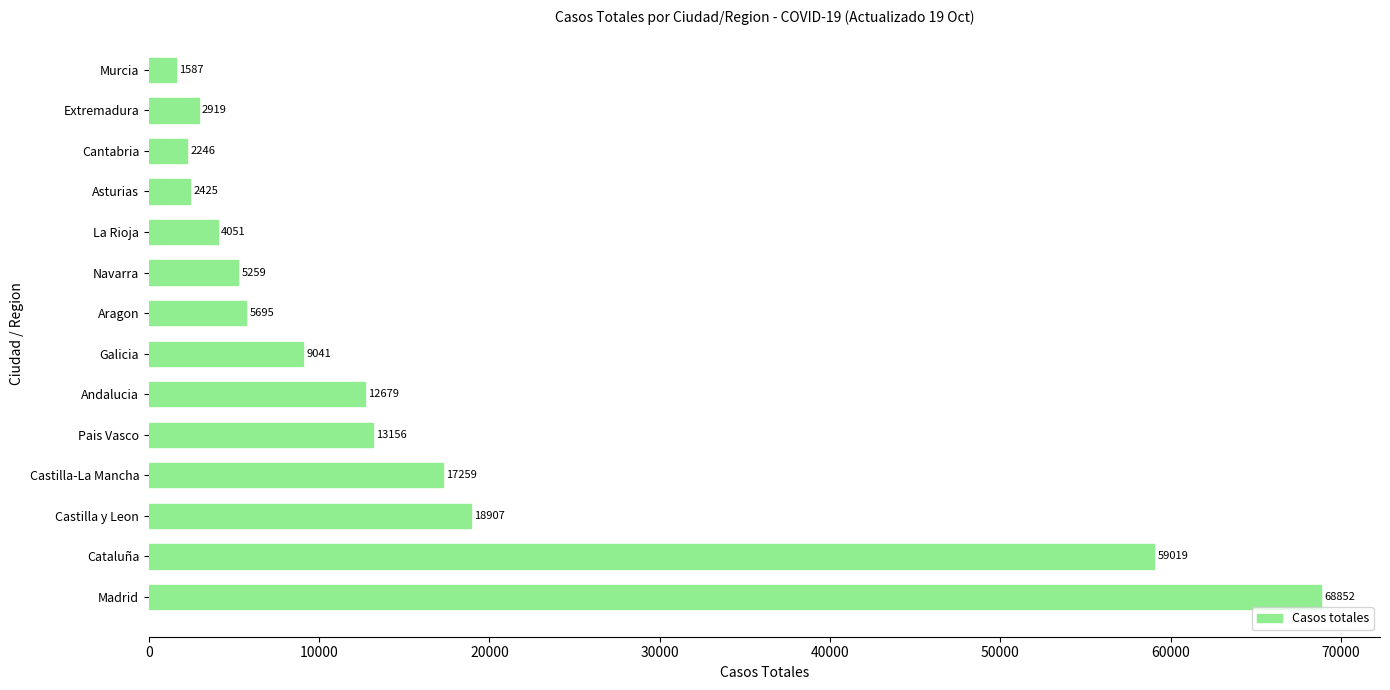

Does the chart contain any negative values?

No